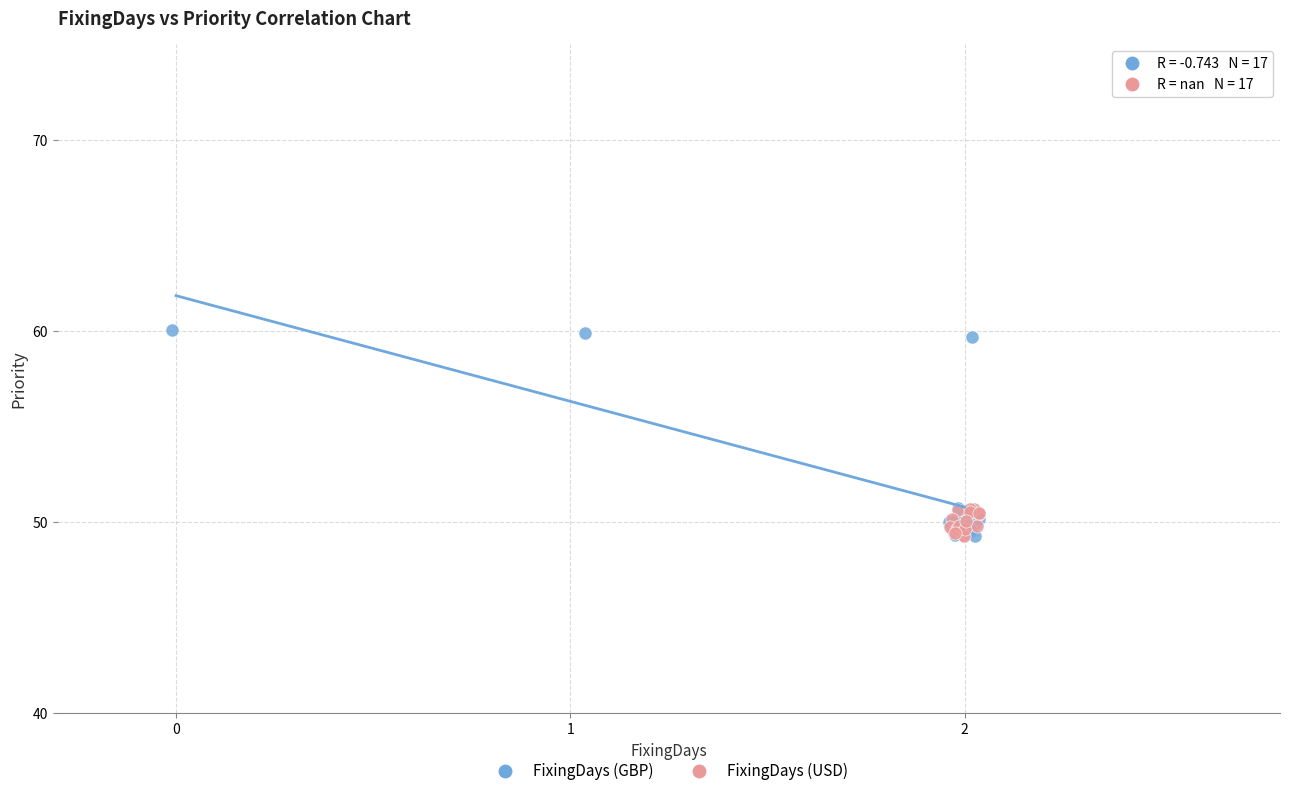

Which series contains the highest Y value?

FixingDays (GBP)